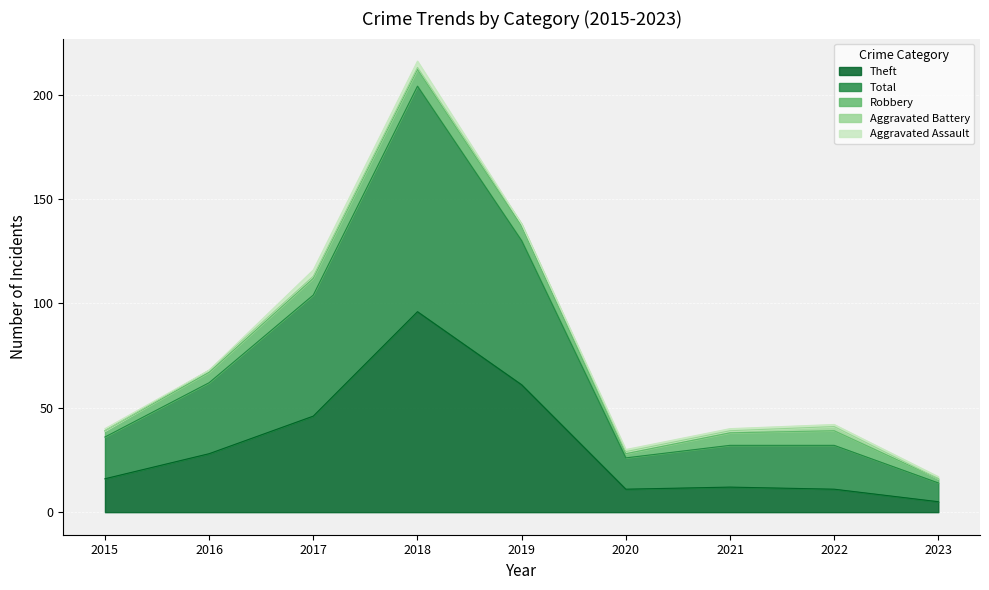

What is the spread (max minus min) of values at 2019?

69